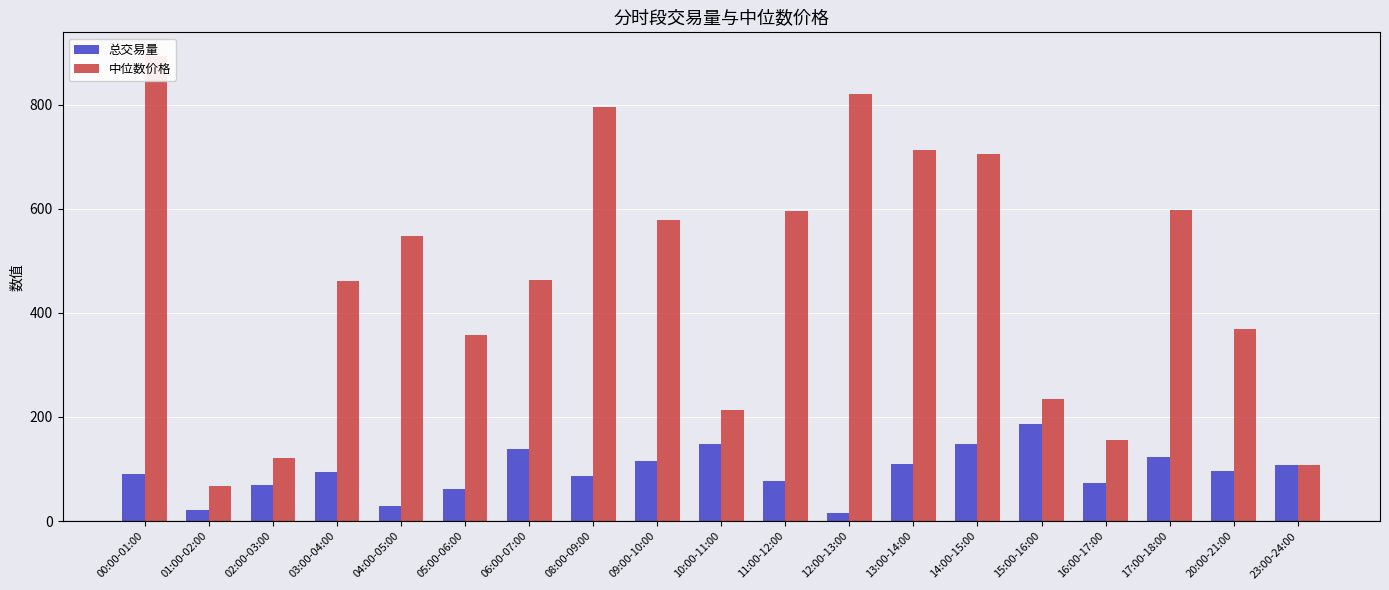

Between 09:00-10:00 and 16:00-17:00, which is larger?

09:00-10:00